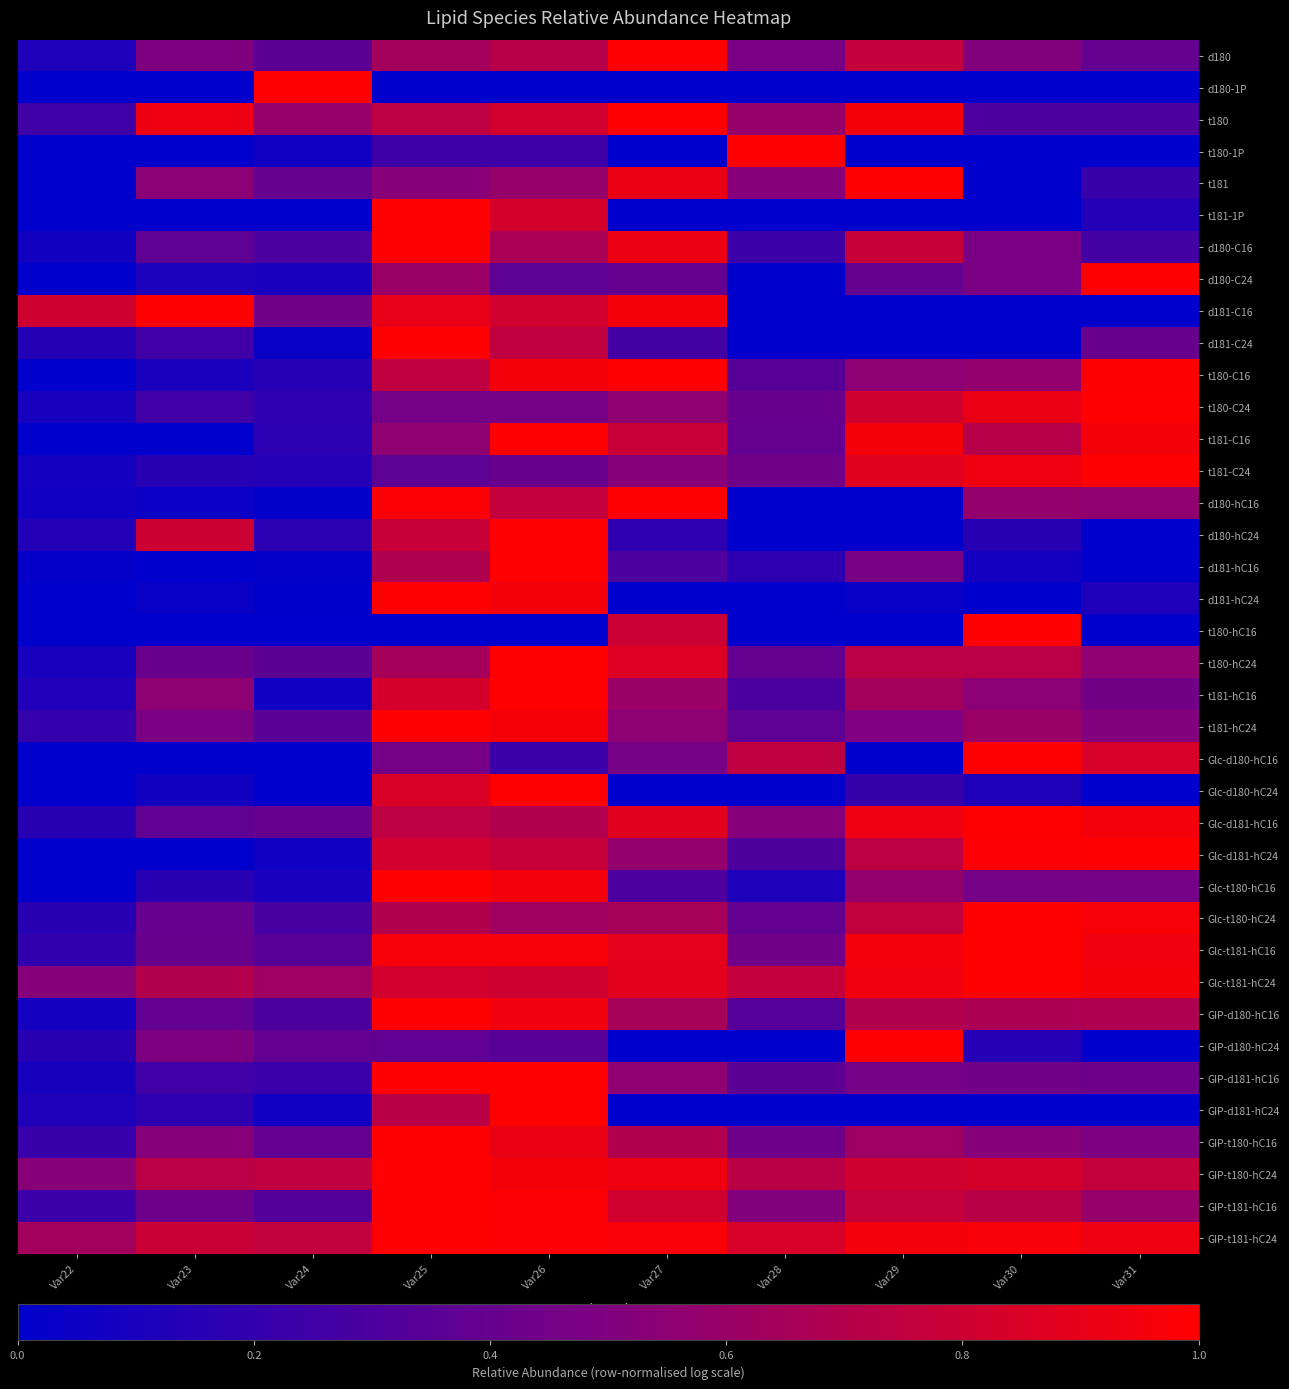

Reading right to left, list all the values displayed in this chart.

d180: Var31=0.4	Var30=0.5	Var29=0.8	Var28=0.5	Var27=1.0	Var26=0.7	Var25=0.6	Var24=0.4	Var23=0.5	Var22=0.1
d180-1P: Var31=0.0	Var30=0.0	Var29=0.0	Var28=0.0	Var27=0.0	Var26=0.0	Var25=0.0	Var24=1.0	Var23=0.0	Var22=0.0
t180: Var31=0.3	Var30=0.3	Var29=1.0	Var28=0.6	Var27=1.0	Var26=0.8	Var25=0.7	Var24=0.6	Var23=0.9	Var22=0.2
t180-1P: Var31=0.0	Var30=0.0	Var29=0.0	Var28=1.0	Var27=0.0	Var26=0.2	Var25=0.2	Var24=0.1	Var23=0.0	Var22=0.0
t181: Var31=0.2	Var30=0.0	Var29=1.0	Var28=0.5	Var27=0.9	Var26=0.6	Var25=0.5	Var24=0.4	Var23=0.5	Var22=0.0
t181-1P: Var31=0.1	Var30=0.0	Var29=0.0	Var28=0.0	Var27=0.0	Var26=0.8	Var25=1.0	Var24=0.0	Var23=0.0	Var22=0.0
d180-C16: Var31=0.3	Var30=0.5	Var29=0.8	Var28=0.2	Var27=0.9	Var26=0.7	Var25=1.0	Var24=0.3	Var23=0.4	Var22=0.1
d180-C24: Var31=1.0	Var30=0.5	Var29=0.4	Var28=0.0	Var27=0.4	Var26=0.4	Var25=0.6	Var24=0.1	Var23=0.1	Var22=0.0
d181-C16: Var31=0.0	Var30=0.0	Var29=0.0	Var28=0.0	Var27=1.0	Var26=0.8	Var25=0.9	Var24=0.4	Var23=1.0	Var22=0.8
d181-C24: Var31=0.4	Var30=0.0	Var29=0.0	Var28=0.0	Var27=0.3	Var26=0.7	Var25=1.0	Var24=0.0	Var23=0.3	Var22=0.1
t180-C16: Var31=1.0	Var30=0.6	Var29=0.5	Var28=0.3	Var27=1.0	Var26=1.0	Var25=0.7	Var24=0.2	Var23=0.1	Var22=0.0
t180-C24: Var31=1.0	Var30=0.9	Var29=0.8	Var28=0.4	Var27=0.6	Var26=0.5	Var25=0.5	Var24=0.2	Var23=0.3	Var22=0.1
t181-C16: Var31=1.0	Var30=0.7	Var29=1.0	Var28=0.4	Var27=0.8	Var26=1.0	Var25=0.6	Var24=0.2	Var23=0.0	Var22=0.0
t181-C24: Var31=1.0	Var30=0.9	Var29=0.9	Var28=0.4	Var27=0.5	Var26=0.4	Var25=0.4	Var24=0.1	Var23=0.2	Var22=0.1
d180-hC16: Var31=0.6	Var30=0.6	Var29=0.0	Var28=0.0	Var27=1.0	Var26=0.8	Var25=1.0	Var24=0.0	Var23=0.0	Var22=0.1
d180-hC24: Var31=0.0	Var30=0.2	Var29=0.0	Var28=0.0	Var27=0.2	Var26=1.0	Var25=0.8	Var24=0.2	Var23=0.8	Var22=0.1
d181-hC16: Var31=0.0	Var30=0.1	Var29=0.5	Var28=0.2	Var27=0.3	Var26=1.0	Var25=0.7	Var24=0.0	Var23=0.0	Var22=0.0
d181-hC24: Var31=0.1	Var30=0.0	Var29=0.0	Var28=0.0	Var27=0.0	Var26=1.0	Var25=1.0	Var24=0.0	Var23=0.0	Var22=0.0
t180-hC16: Var31=0.0	Var30=1.0	Var29=0.0	Var28=0.0	Var27=0.8	Var26=0.0	Var25=0.0	Var24=0.0	Var23=0.0	Var22=0.0
t180-hC24: Var31=0.6	Var30=0.7	Var29=0.7	Var28=0.4	Var27=0.9	Var26=1.0	Var25=0.6	Var24=0.4	Var23=0.4	Var22=0.1
t181-hC16: Var31=0.4	Var30=0.5	Var29=0.6	Var28=0.3	Var27=0.6	Var26=1.0	Var25=0.8	Var24=0.1	Var23=0.6	Var22=0.1
t181-hC24: Var31=0.5	Var30=0.6	Var29=0.5	Var28=0.4	Var27=0.5	Var26=1.0	Var25=1.0	Var24=0.4	Var23=0.5	Var22=0.2
Glc-d180-hC16: Var31=0.8	Var30=1.0	Var29=0.0	Var28=0.7	Var27=0.5	Var26=0.2	Var25=0.5	Var24=0.0	Var23=0.0	Var22=0.0
Glc-d180-hC24: Var31=0.0	Var30=0.1	Var29=0.2	Var28=0.0	Var27=0.0	Var26=1.0	Var25=0.9	Var24=0.0	Var23=0.1	Var22=0.0
Glc-d181-hC16: Var31=1.0	Var30=1.0	Var29=0.9	Var28=0.5	Var27=0.9	Var26=0.7	Var25=0.7	Var24=0.4	Var23=0.4	Var22=0.2
Glc-d181-hC24: Var31=1.0	Var30=1.0	Var29=0.7	Var28=0.3	Var27=0.6	Var26=0.8	Var25=0.8	Var24=0.1	Var23=0.0	Var22=0.0
Glc-t180-hC16: Var31=0.5	Var30=0.5	Var29=0.6	Var28=0.1	Var27=0.3	Var26=0.9	Var25=1.0	Var24=0.1	Var23=0.2	Var22=0.0
Glc-t180-hC24: Var31=1.0	Var30=1.0	Var29=0.8	Var28=0.4	Var27=0.7	Var26=0.6	Var25=0.7	Var24=0.3	Var23=0.4	Var22=0.2
Glc-t181-hC16: Var31=0.9	Var30=1.0	Var29=1.0	Var28=0.4	Var27=0.9	Var26=1.0	Var25=1.0	Var24=0.3	Var23=0.4	Var22=0.2
Glc-t181-hC24: Var31=1.0	Var30=1.0	Var29=0.9	Var28=0.8	Var27=0.9	Var26=0.8	Var25=0.8	Var24=0.6	Var23=0.7	Var22=0.5
GIP-d180-hC16: Var31=0.7	Var30=0.7	Var29=0.7	Var28=0.3	Var27=0.7	Var26=0.9	Var25=1.0	Var24=0.3	Var23=0.4	Var22=0.1
GIP-d180-hC24: Var31=0.0	Var30=0.2	Var29=1.0	Var28=0.0	Var27=0.0	Var26=0.3	Var25=0.4	Var24=0.4	Var23=0.5	Var22=0.2
GIP-d181-hC16: Var31=0.4	Var30=0.4	Var29=0.5	Var28=0.4	Var27=0.6	Var26=1.0	Var25=1.0	Var24=0.2	Var23=0.3	Var22=0.1
GIP-d181-hC24: Var31=0.0	Var30=0.0	Var29=0.0	Var28=0.0	Var27=0.0	Var26=1.0	Var25=0.7	Var24=0.1	Var23=0.2	Var22=0.1
GIP-t180-hC16: Var31=0.5	Var30=0.5	Var29=0.6	Var28=0.4	Var27=0.7	Var26=0.9	Var25=1.0	Var24=0.4	Var23=0.5	Var22=0.2
GIP-t180-hC24: Var31=0.8	Var30=0.8	Var29=0.8	Var28=0.7	Var27=0.9	Var26=1.0	Var25=1.0	Var24=0.7	Var23=0.7	Var22=0.5
GIP-t181-hC16: Var31=0.6	Var30=0.7	Var29=0.8	Var28=0.5	Var27=0.8	Var26=1.0	Var25=1.0	Var24=0.3	Var23=0.4	Var22=0.2
GIP-t181-hC24: Var31=0.9	Var30=1.0	Var29=0.9	Var28=0.8	Var27=1.0	Var26=1.0	Var25=1.0	Var24=0.8	Var23=0.8	Var22=0.6